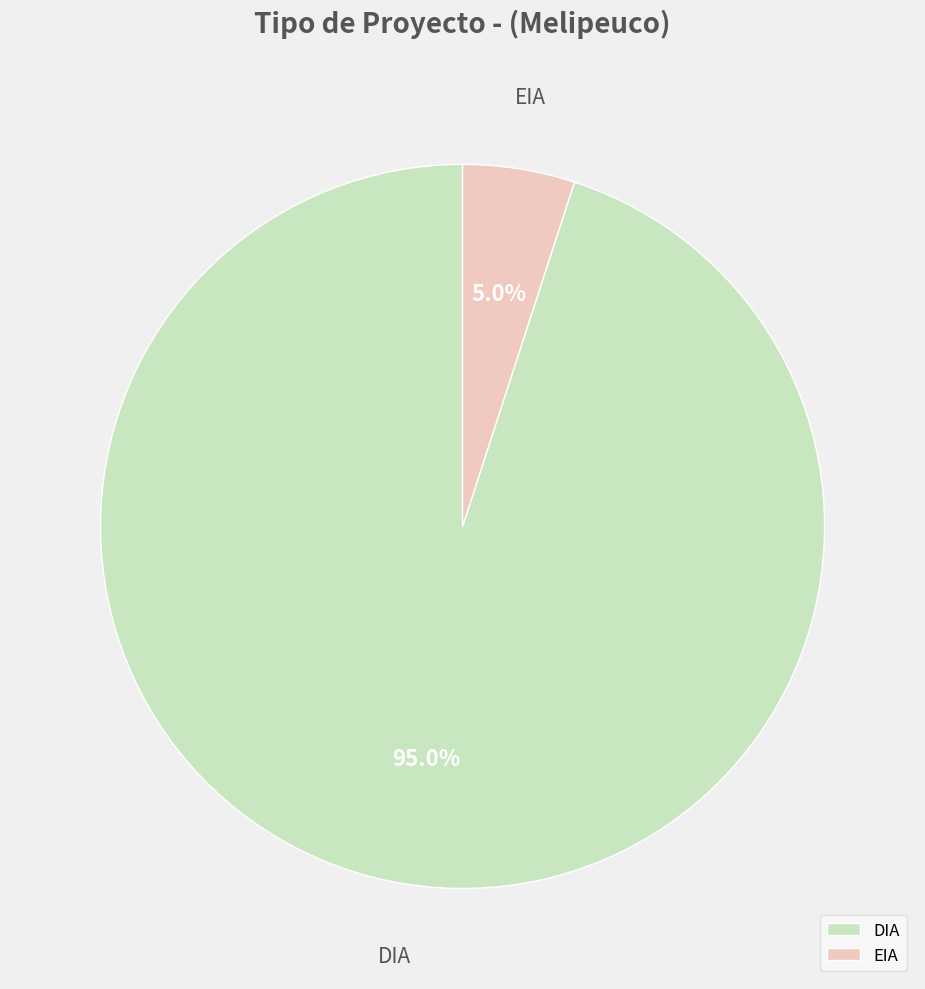

What is the total percentage of EIA and DIA?

100.0%